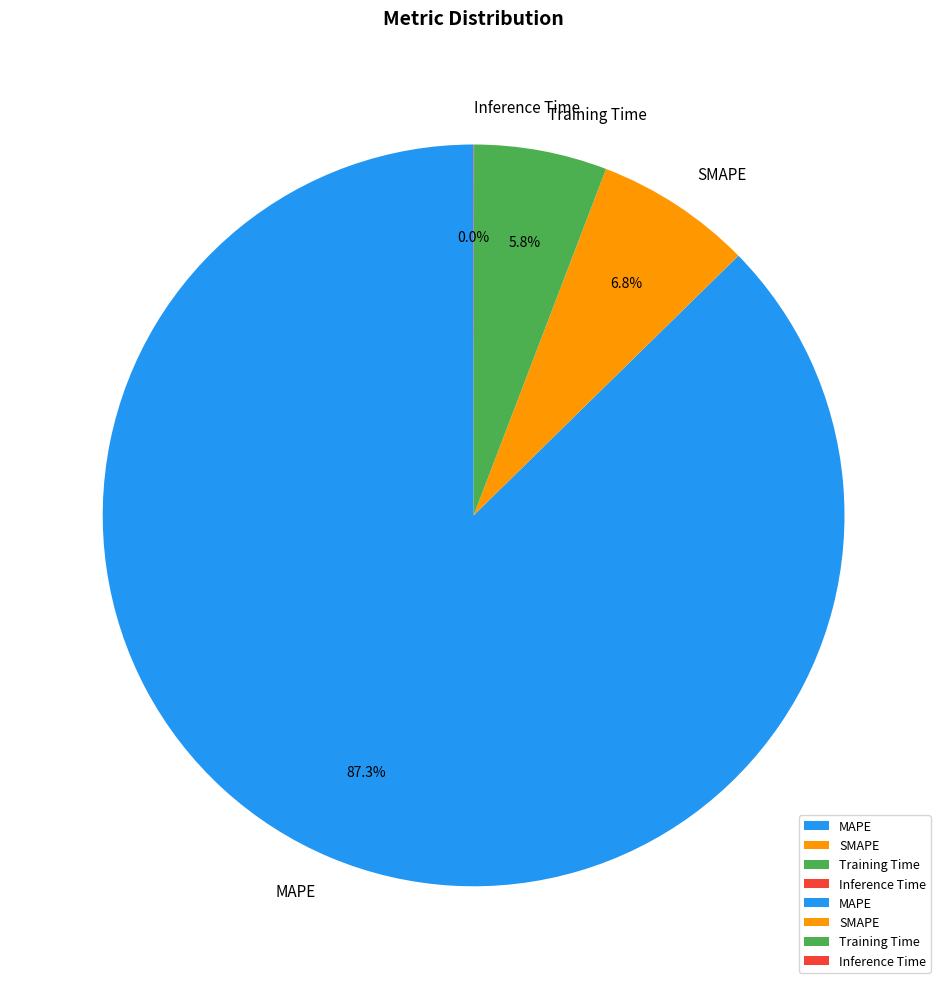

What percentage is NOT represented by SMAPE?

93.2%